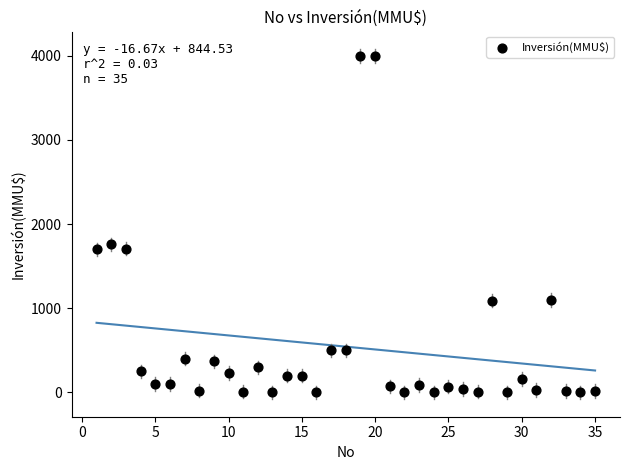

What Y value in the scatter plot is closest to 2000?

1760